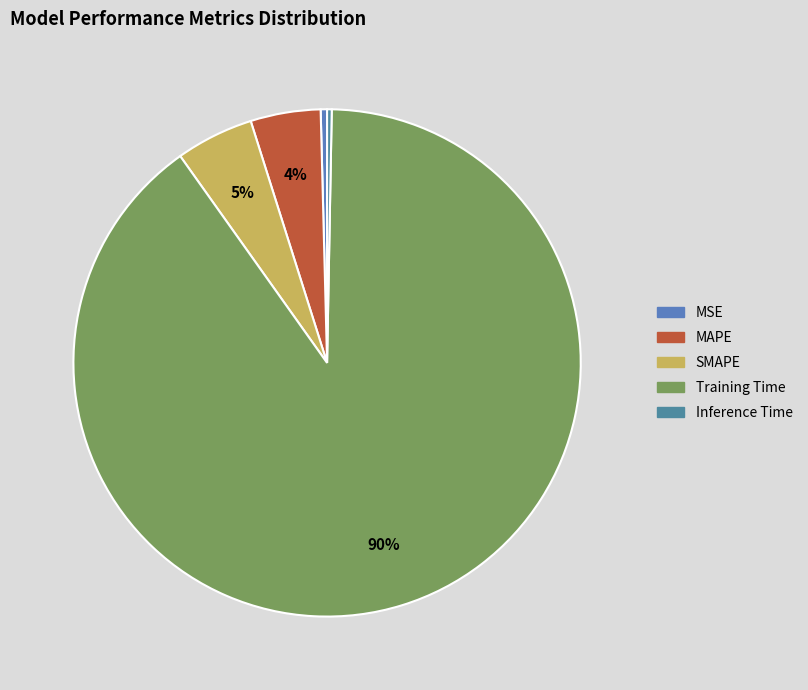

Count the number of slices in the pie.

5